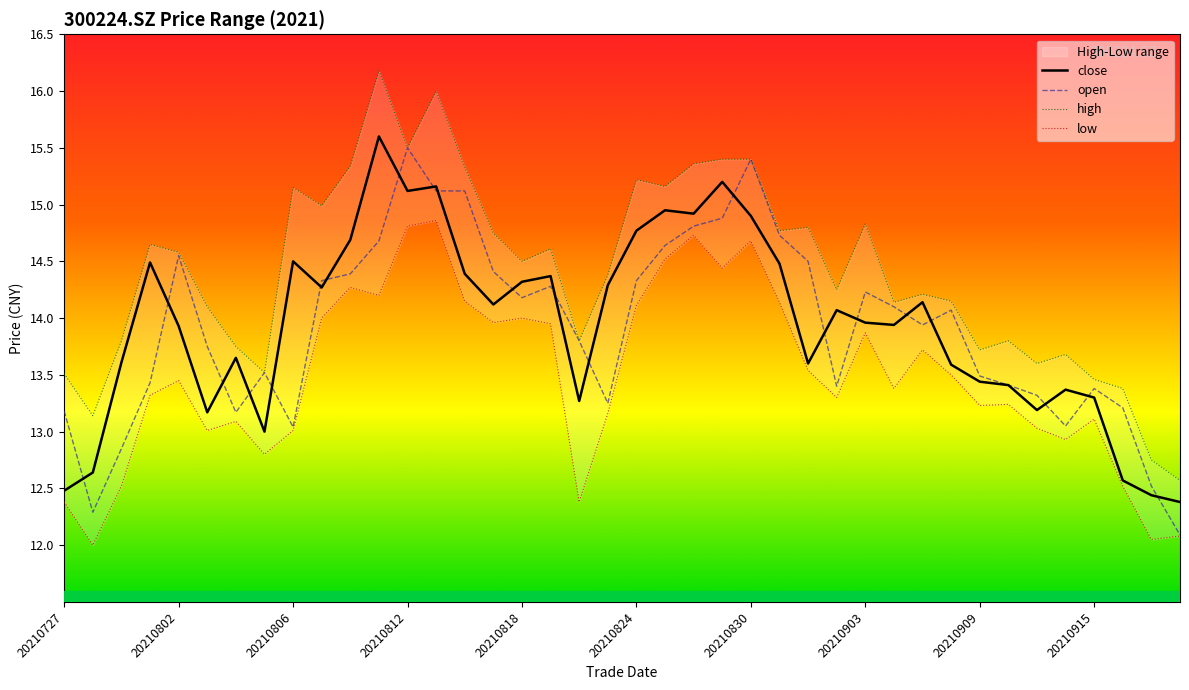

What is the difference between the maximum and minimum values in the close series?

3.2